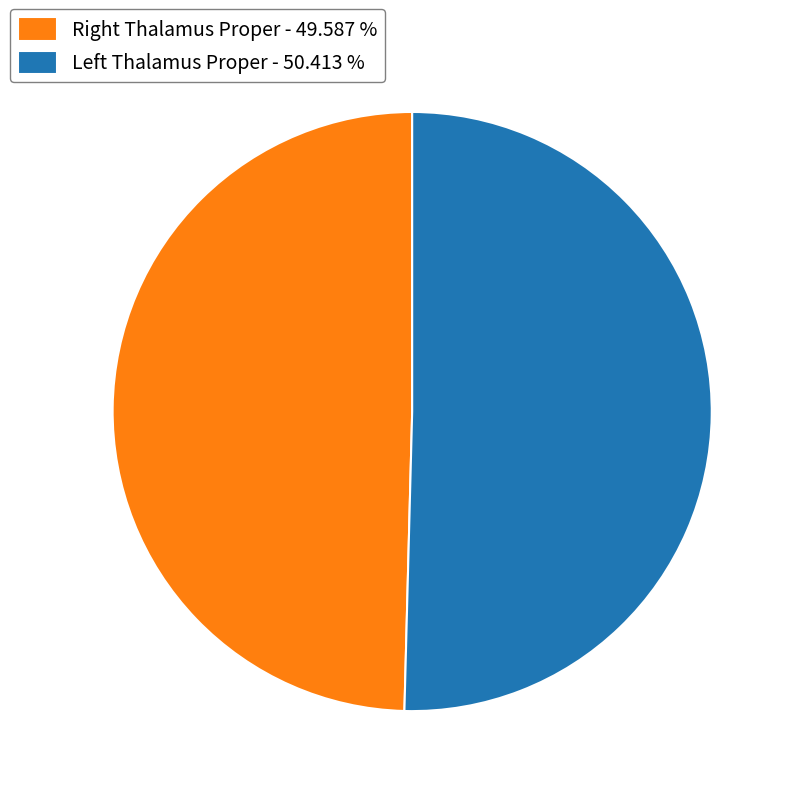

Is there a majority slice in this chart?

Yes